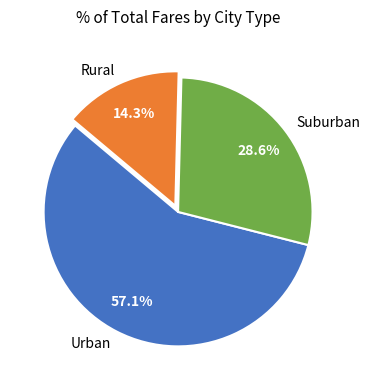

Rank the categories by value from highest to lowest.

Urban, Suburban, Rural